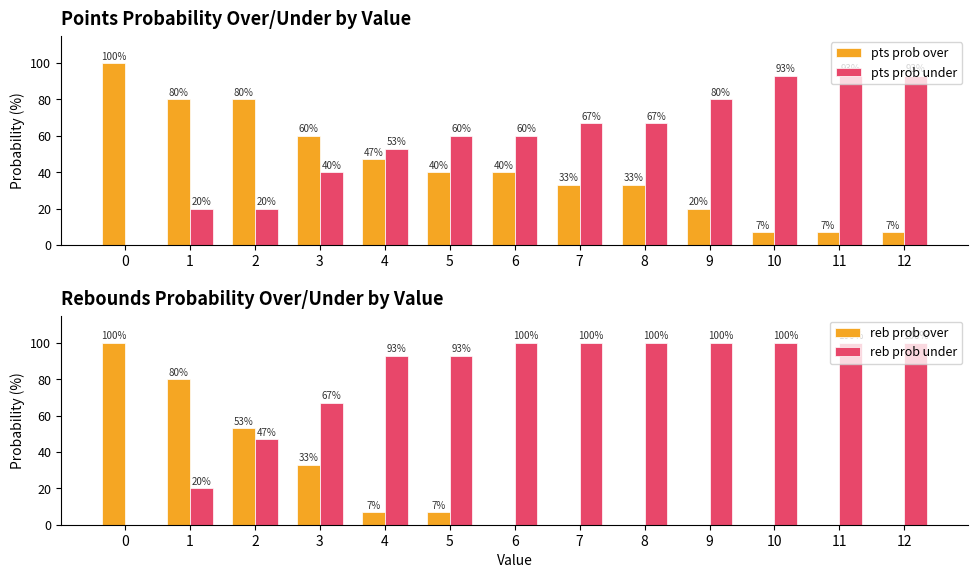

The value of reb prob under at 1 is 27. True or false?

False